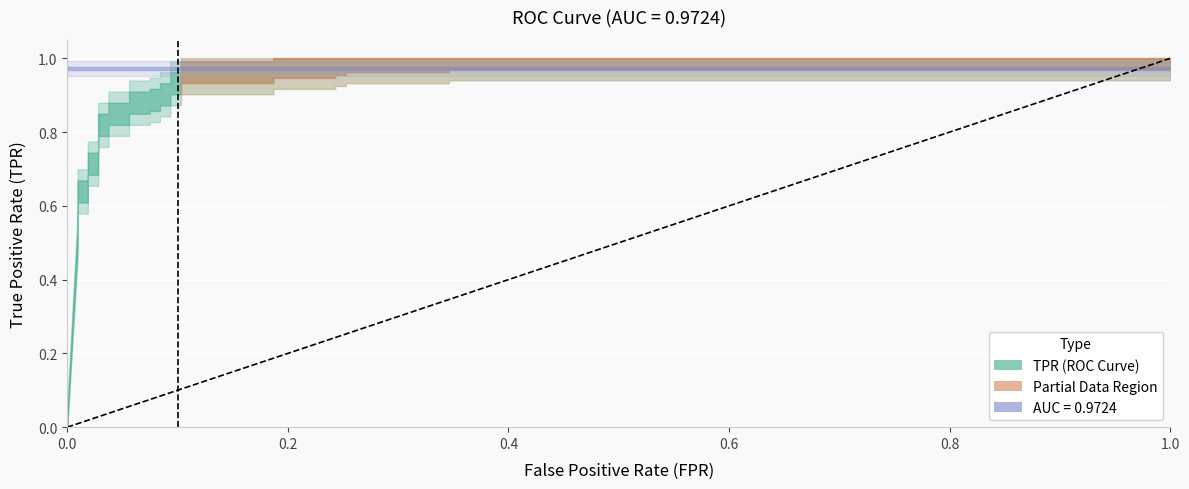

What is the value of the tpr point at the 5th from the left?

0.6